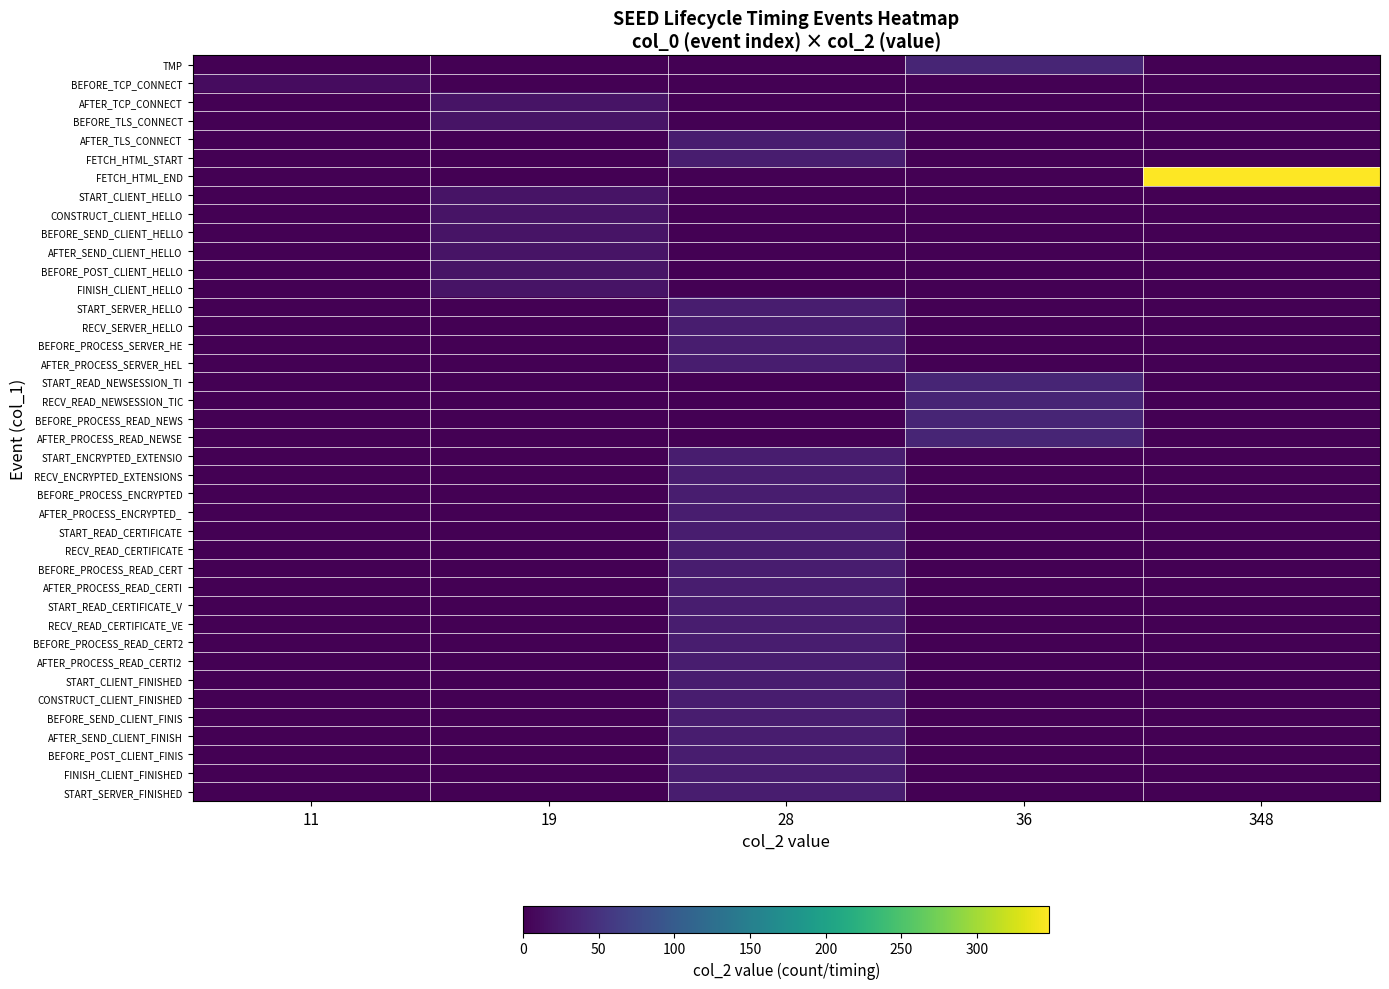

Reading left to right, extract all data points from this chart.

row_0: 11=0	19=0	28=0	36=36	348=0
row_1: 11=11	19=0	28=0	36=0	348=0
row_2: 11=0	19=19	28=0	36=0	348=0
row_3: 11=0	19=19	28=0	36=0	348=0
row_4: 11=0	19=0	28=28	36=0	348=0
row_5: 11=0	19=0	28=28	36=0	348=0
row_6: 11=0	19=0	28=0	36=0	348=348
row_7: 11=0	19=19	28=0	36=0	348=0
row_8: 11=0	19=19	28=0	36=0	348=0
row_9: 11=0	19=19	28=0	36=0	348=0
row_10: 11=0	19=19	28=0	36=0	348=0
row_11: 11=0	19=19	28=0	36=0	348=0
row_12: 11=0	19=19	28=0	36=0	348=0
row_13: 11=0	19=0	28=28	36=0	348=0
row_14: 11=0	19=0	28=28	36=0	348=0
row_15: 11=0	19=0	28=28	36=0	348=0
row_16: 11=0	19=0	28=28	36=0	348=0
row_17: 11=0	19=0	28=0	36=36	348=0
row_18: 11=0	19=0	28=0	36=36	348=0
row_19: 11=0	19=0	28=0	36=36	348=0
row_20: 11=0	19=0	28=0	36=36	348=0
row_21: 11=0	19=0	28=28	36=0	348=0
row_22: 11=0	19=0	28=28	36=0	348=0
row_23: 11=0	19=0	28=28	36=0	348=0
row_24: 11=0	19=0	28=28	36=0	348=0
row_25: 11=0	19=0	28=28	36=0	348=0
row_26: 11=0	19=0	28=28	36=0	348=0
row_27: 11=0	19=0	28=28	36=0	348=0
row_28: 11=0	19=0	28=28	36=0	348=0
row_29: 11=0	19=0	28=28	36=0	348=0
row_30: 11=0	19=0	28=28	36=0	348=0
row_31: 11=0	19=0	28=28	36=0	348=0
row_32: 11=0	19=0	28=28	36=0	348=0
row_33: 11=0	19=0	28=28	36=0	348=0
row_34: 11=0	19=0	28=28	36=0	348=0
row_35: 11=0	19=0	28=28	36=0	348=0
row_36: 11=0	19=0	28=28	36=0	348=0
row_37: 11=0	19=0	28=28	36=0	348=0
row_38: 11=0	19=0	28=28	36=0	348=0
row_39: 11=0	19=0	28=28	36=0	348=0